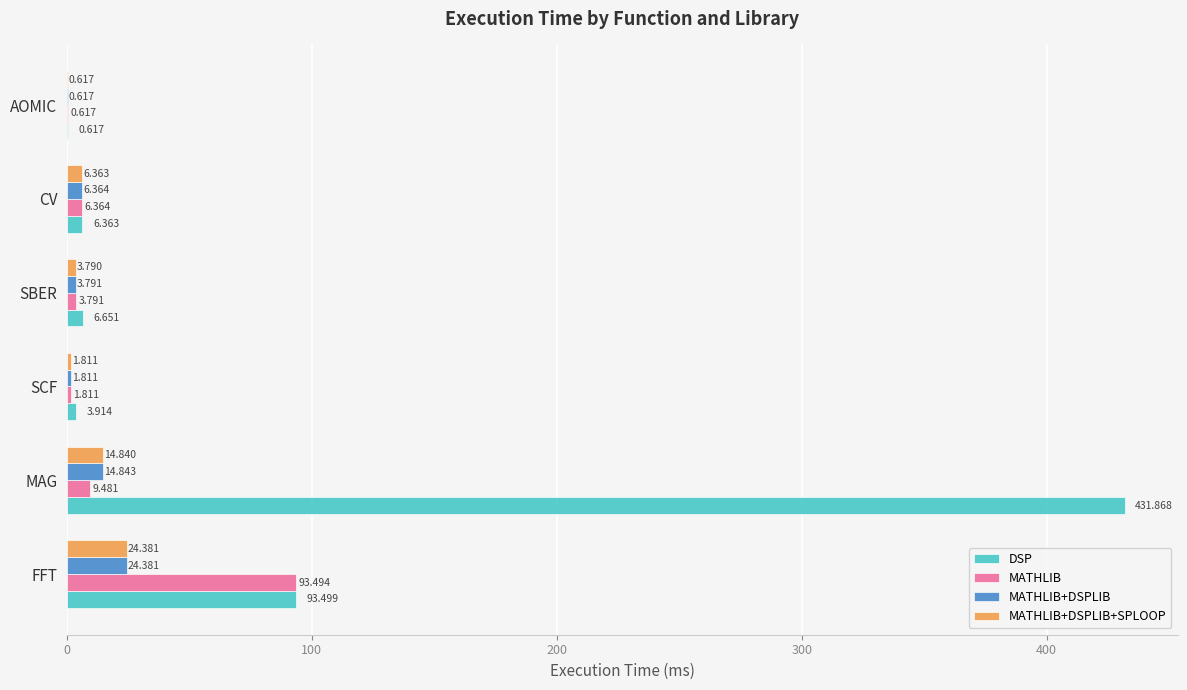

Which series changed the most between SCF and AOMIC?

DSP